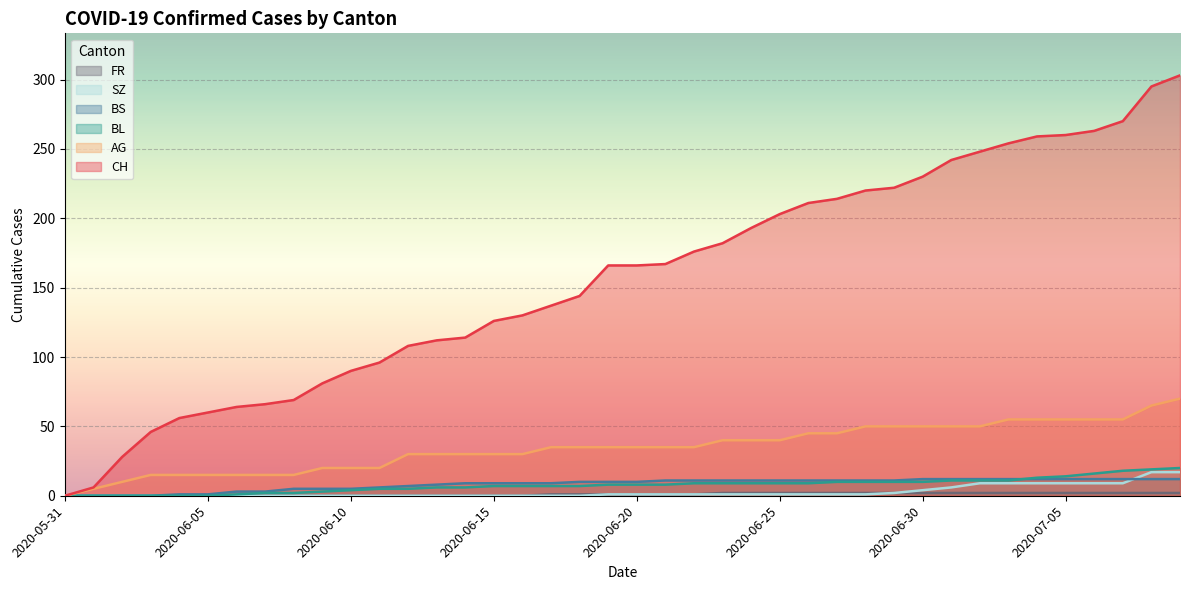

What is the label of the 38th point from the left?

2020-07-07